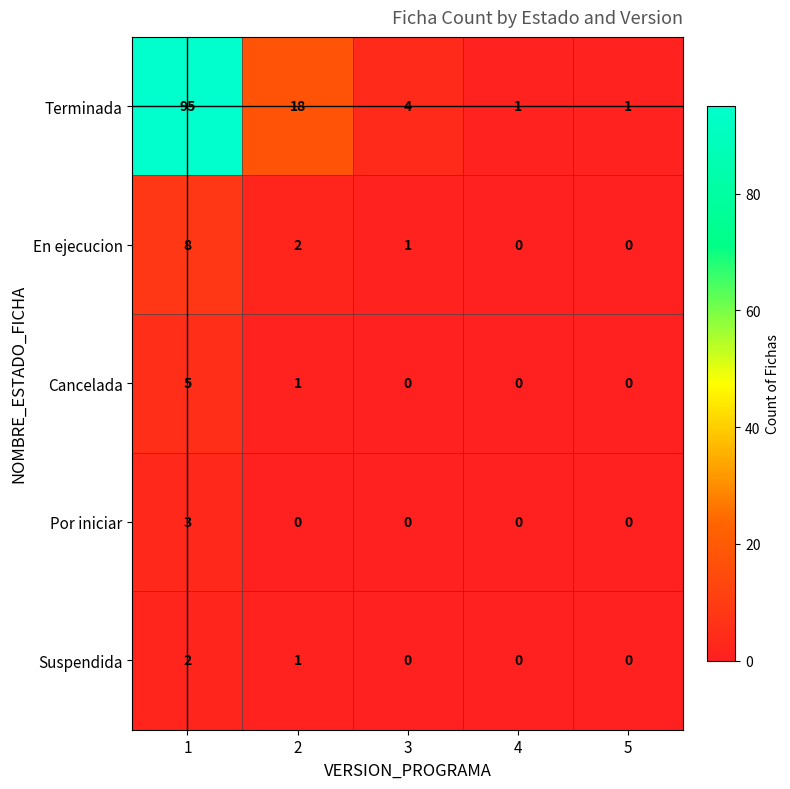

True or false: Suspendida has a value of 0 at 3.

True